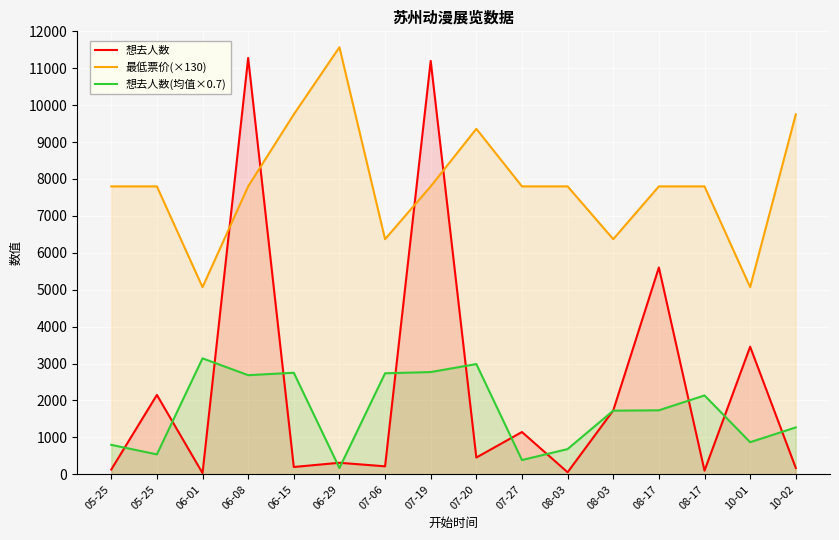

How many lines are shown in the chart?

3